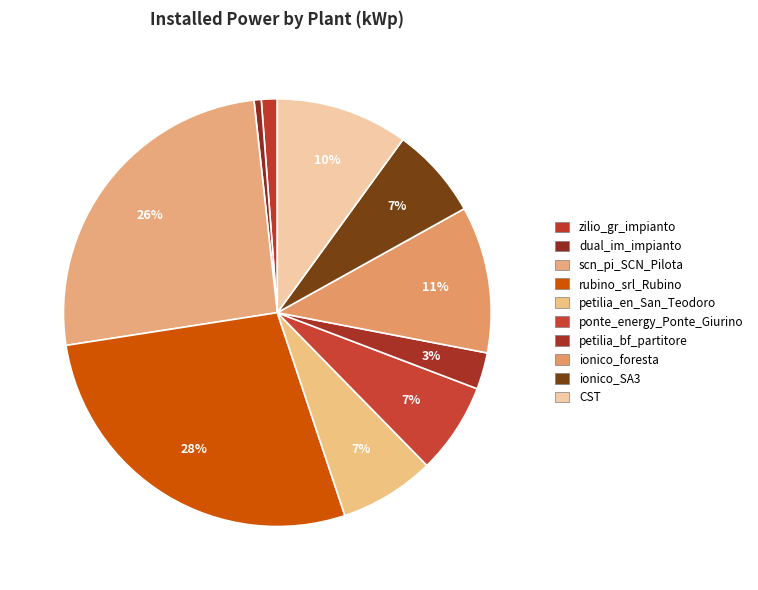

Which slice is the smallest?

dual_im_impianto